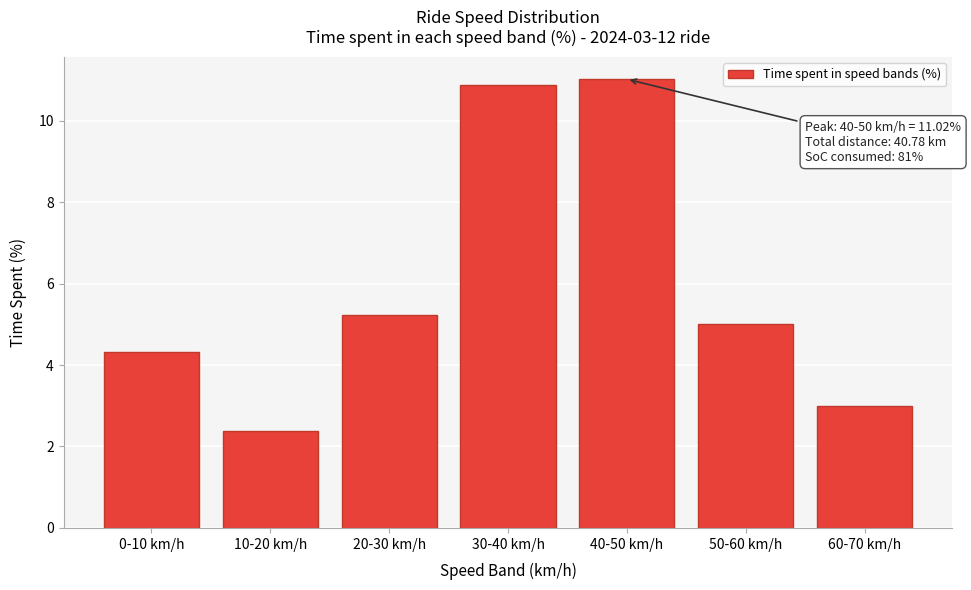

Reading left to right, list all the values displayed in this chart.

4.3	2.4	5.2	10.9	11.0	5.0	3.0